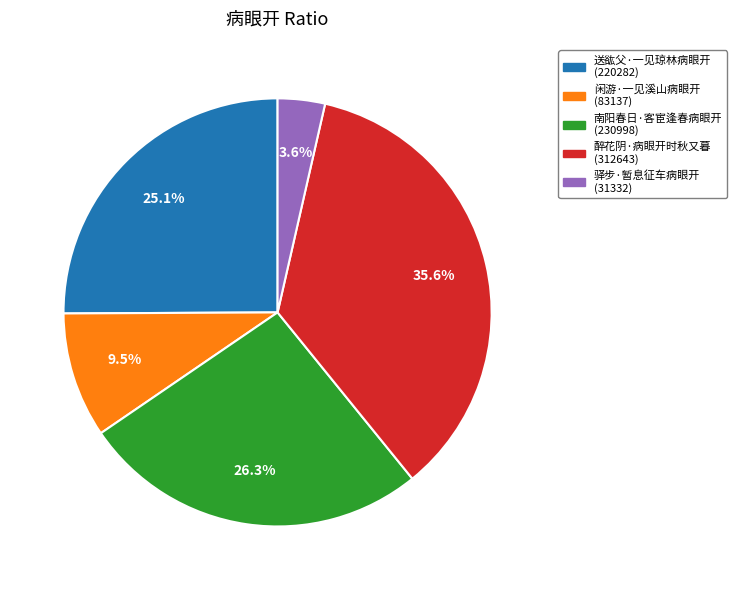

What percentage is the 醉花阴·病眼开时秋又暮 slice, to the nearest percent?

36%